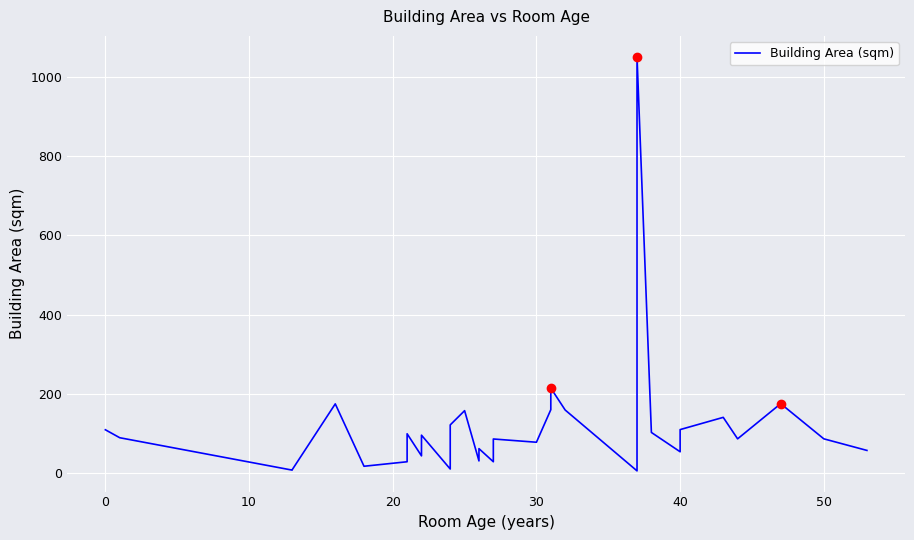

Reading left to right, extract all data points from this chart.

109.5	89.4	7.7	8.6	174.8	17.5	28.8	99.4	43.7	95.8	10.5	35.4	78.3	121.7	157.7	30.9	61.9	28.8	86.2	78.0	160.1	214.6	159.3	5.8	40.2	1050.8	102.7	102.7	54.0	109.9	140.8	86.6	175.3	86.6	57.4